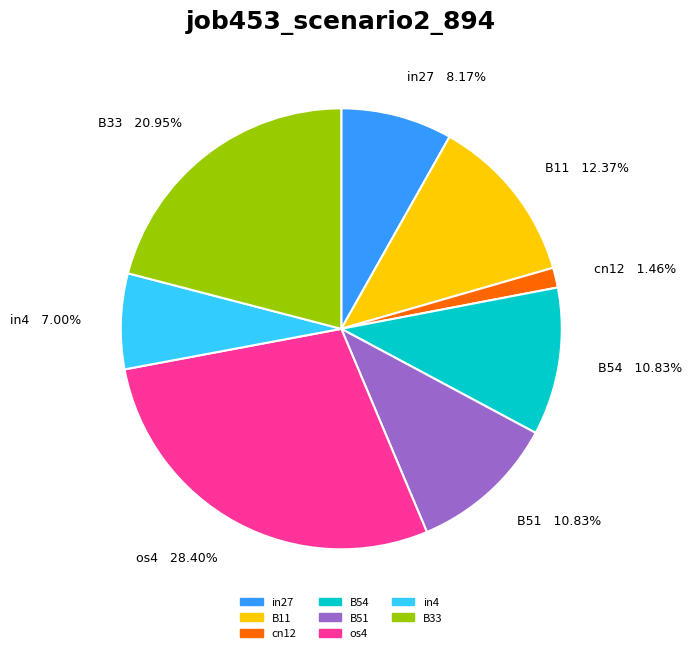

Is there a majority slice in this chart?

No